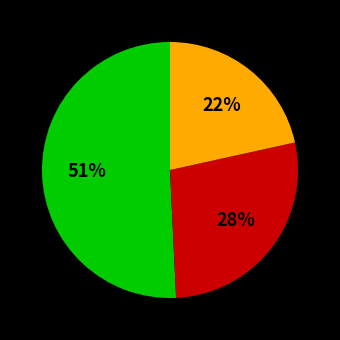

Does any single category account for the majority?

Yes